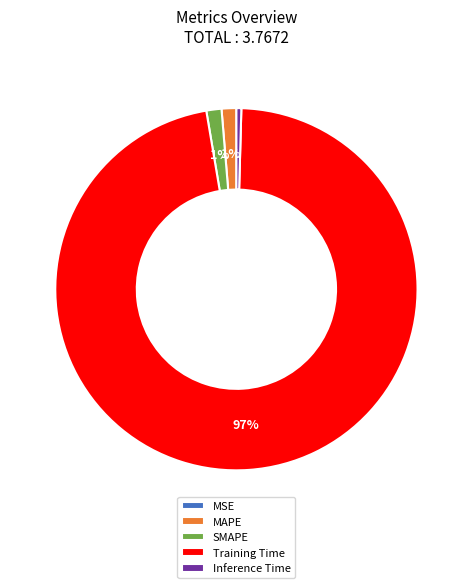

Is it true that SMAPE is 13% of the pie?

False